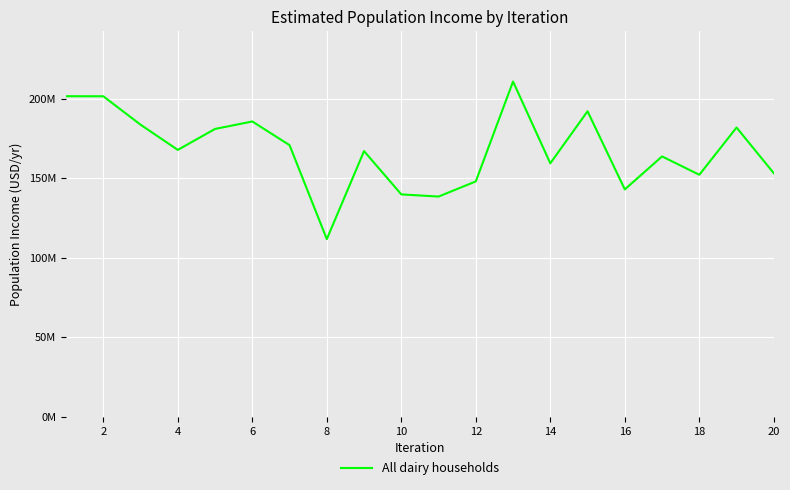

What is the maximum value shown in the chart?

210821304.8